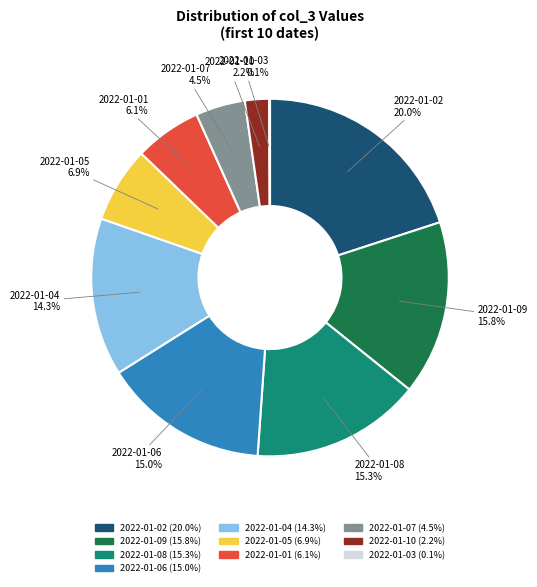

Is there a majority slice in this chart?

No